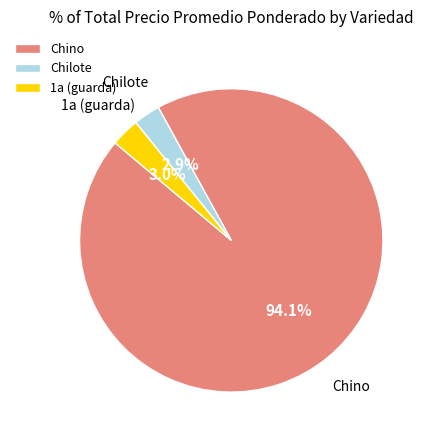

Between Chino and Chilote, which is larger?

Chino